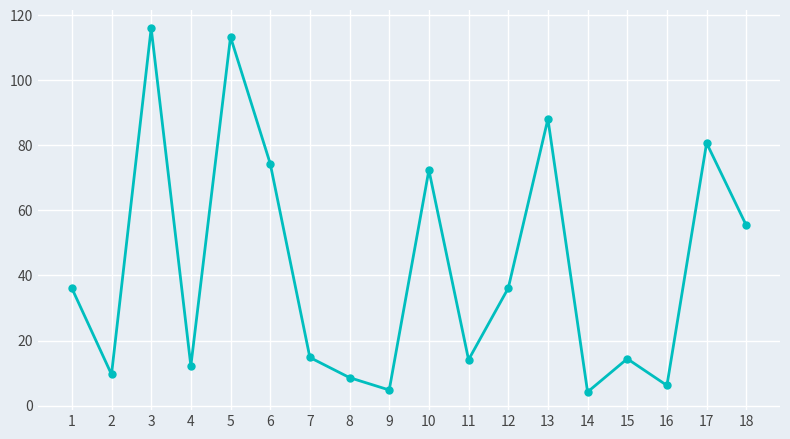

What is the value of the 7th point from the left?

14.8